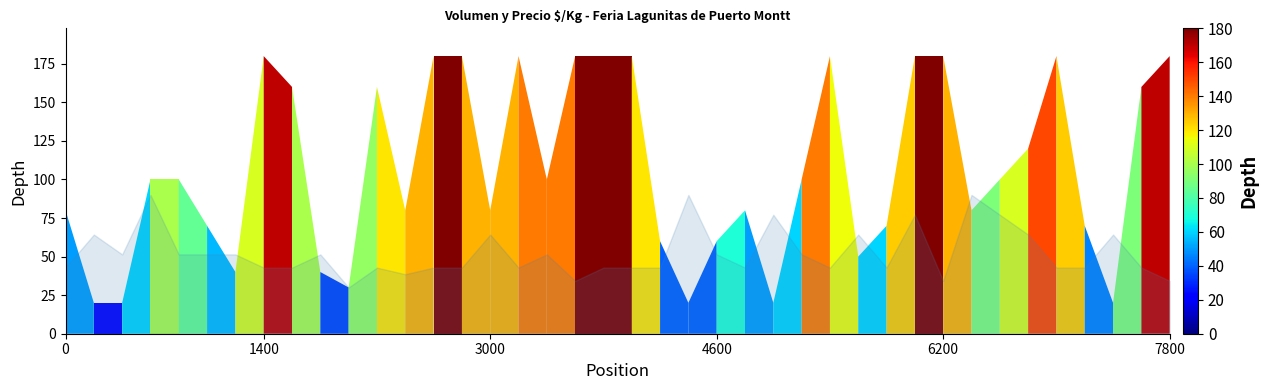

How many points are higher than both their immediate neighbors (excluding endpoints)?

6